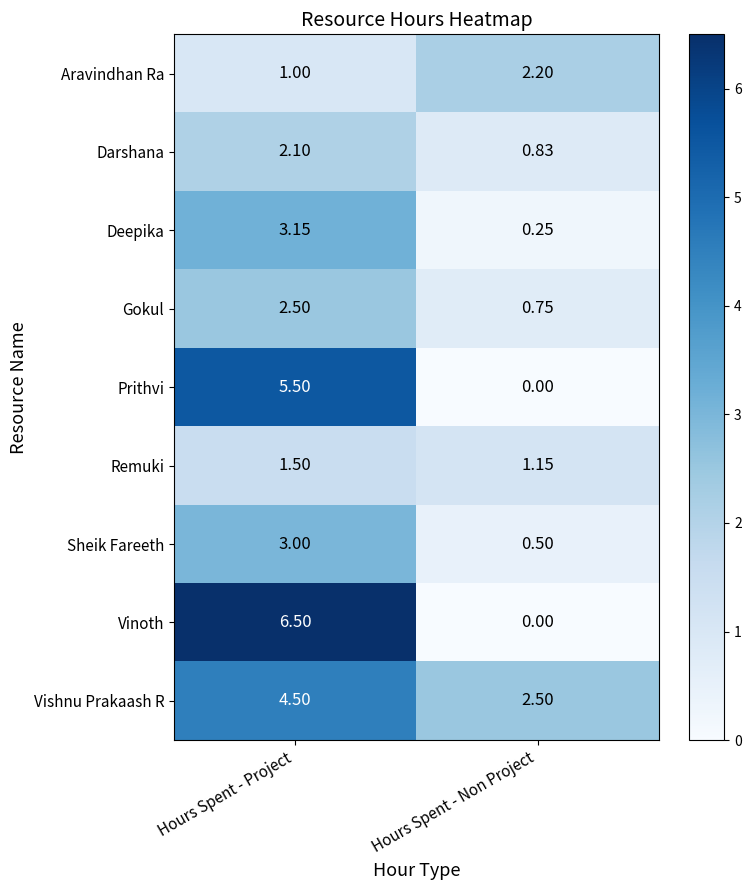

Where is Vishnu Prakaash R nearest to the value 3?

Hours Spent - Non Project